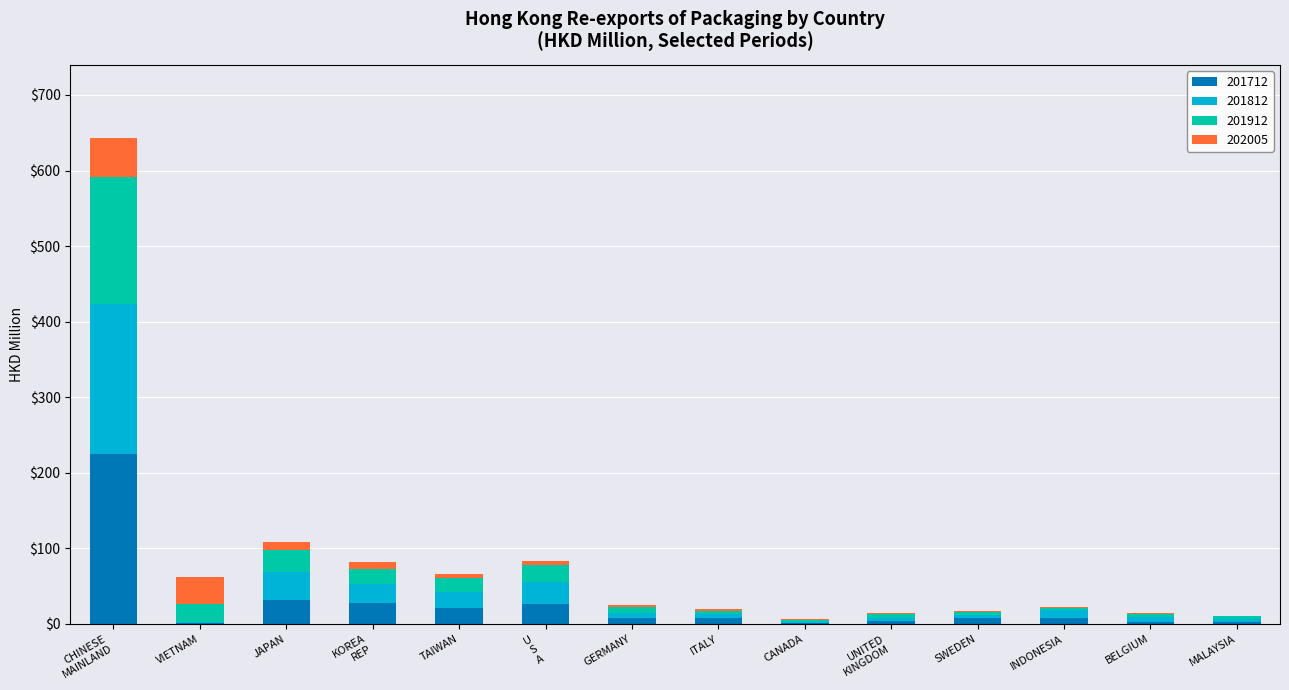

What is the highest value of the 201712 series?

224.6